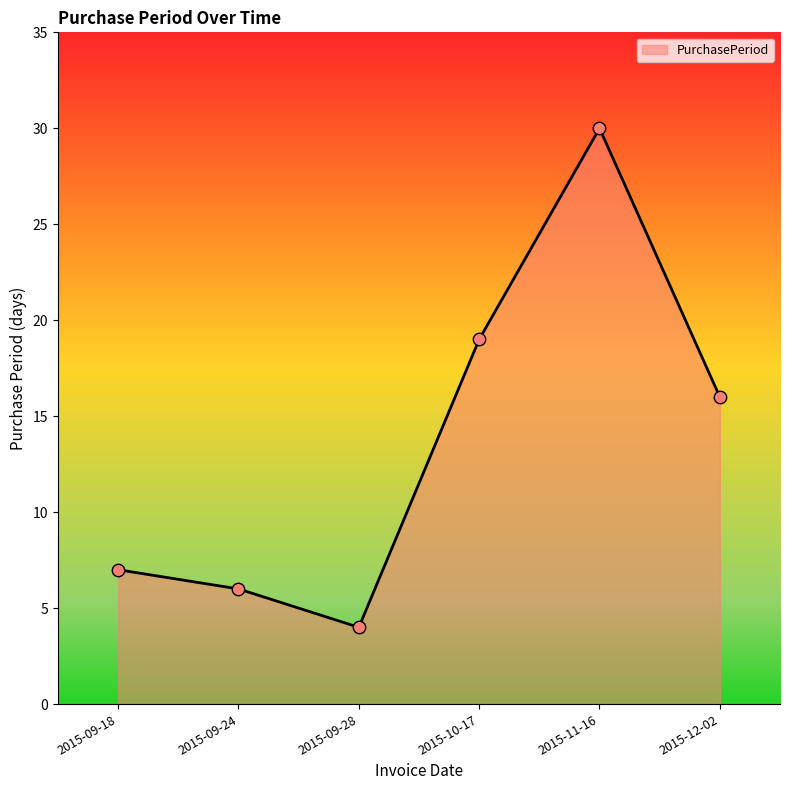

What is the change in value from 2015-09-18 to 2015-09-28?

-3